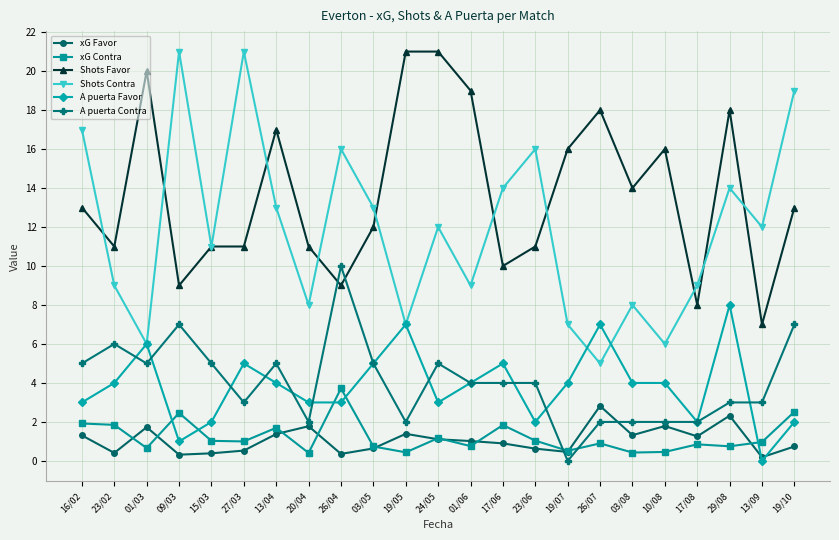

Between which two adjacent categories do xG Contra and A puerta Contra first intersect?

23/06 and 19/07